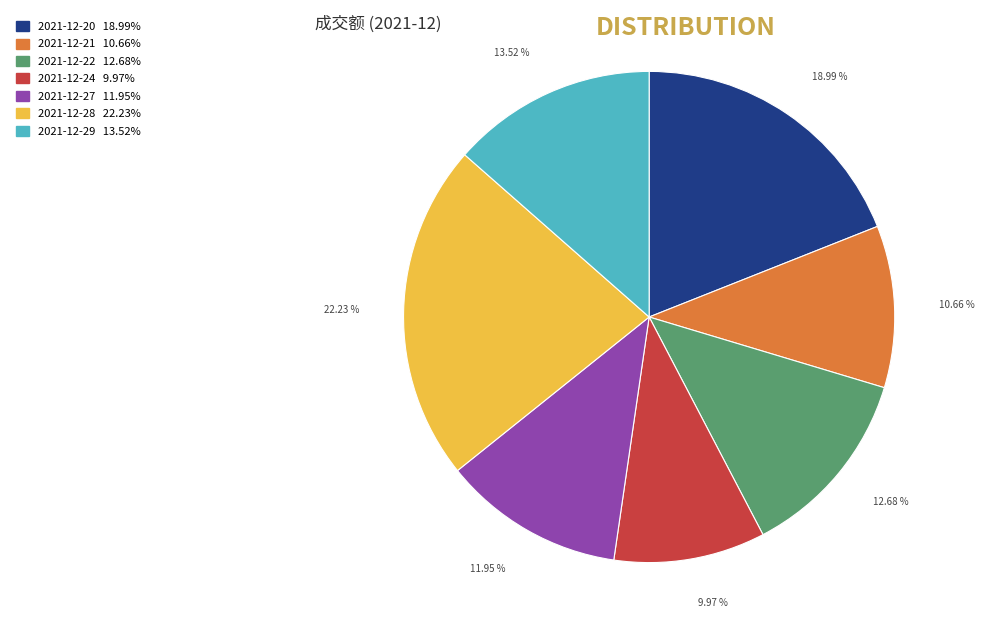

Combined, what portion of the pie is 2021-12-28 and 2021-12-29?

35.8%